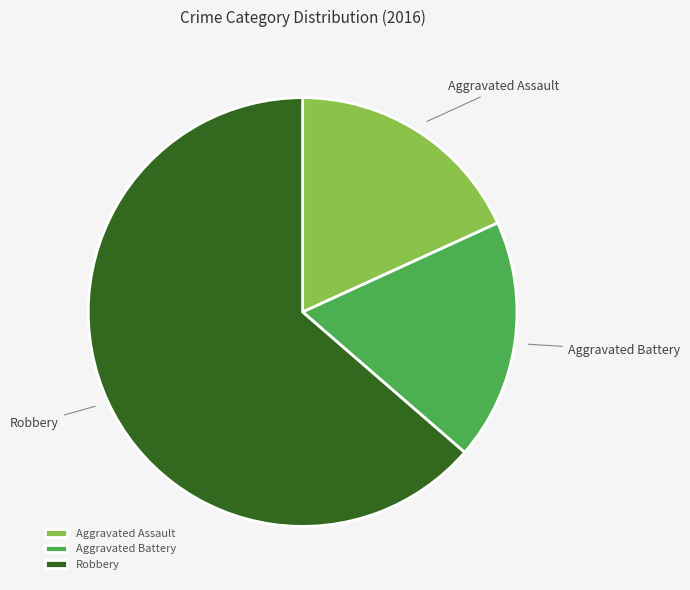

Count the number of slices in the pie.

3